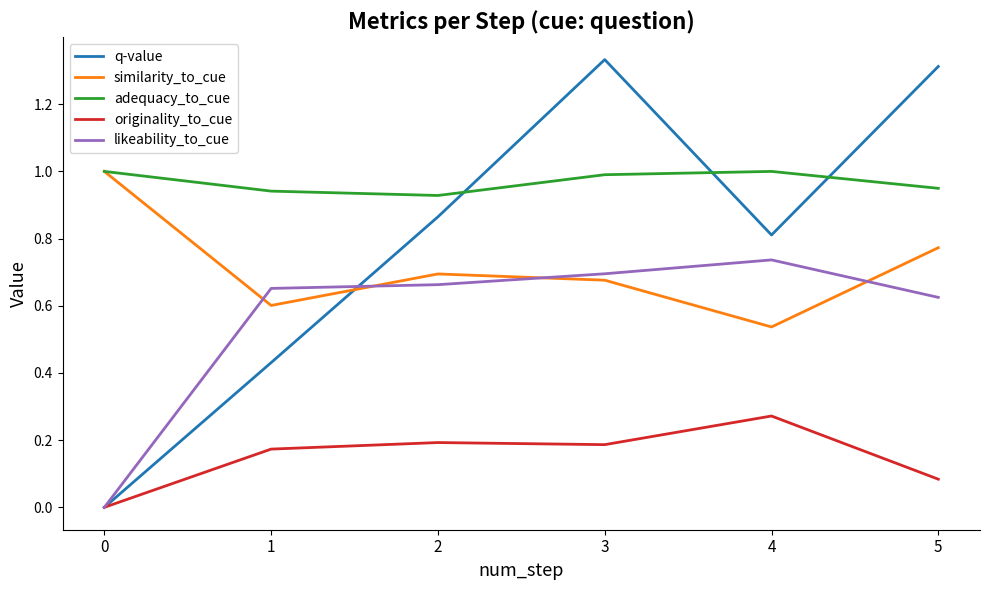

Which series has the largest range (max minus min)?

q-value